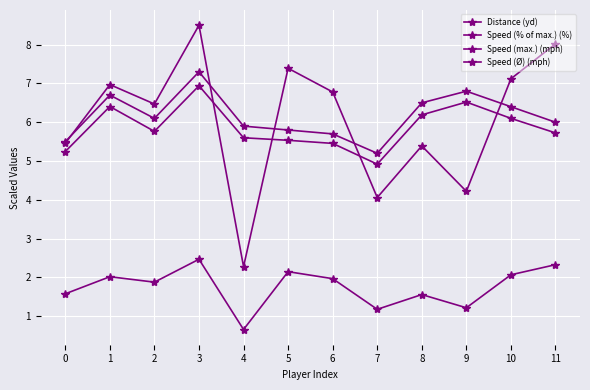

True or false: Speed (% of max.) (%) has a value of 5.5 at 0.

True